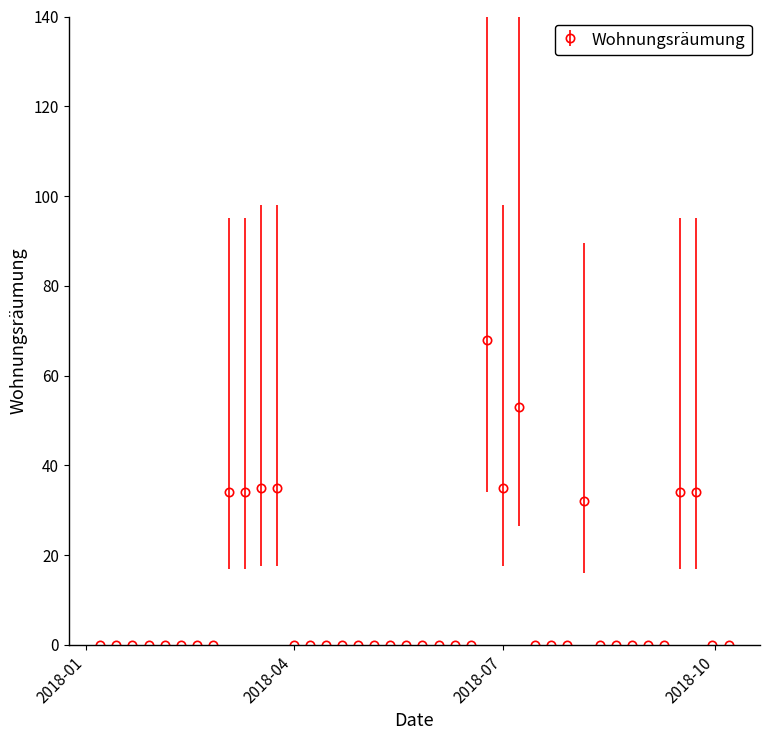

True or false: there are more than 0 points higher than both neighbors.

True